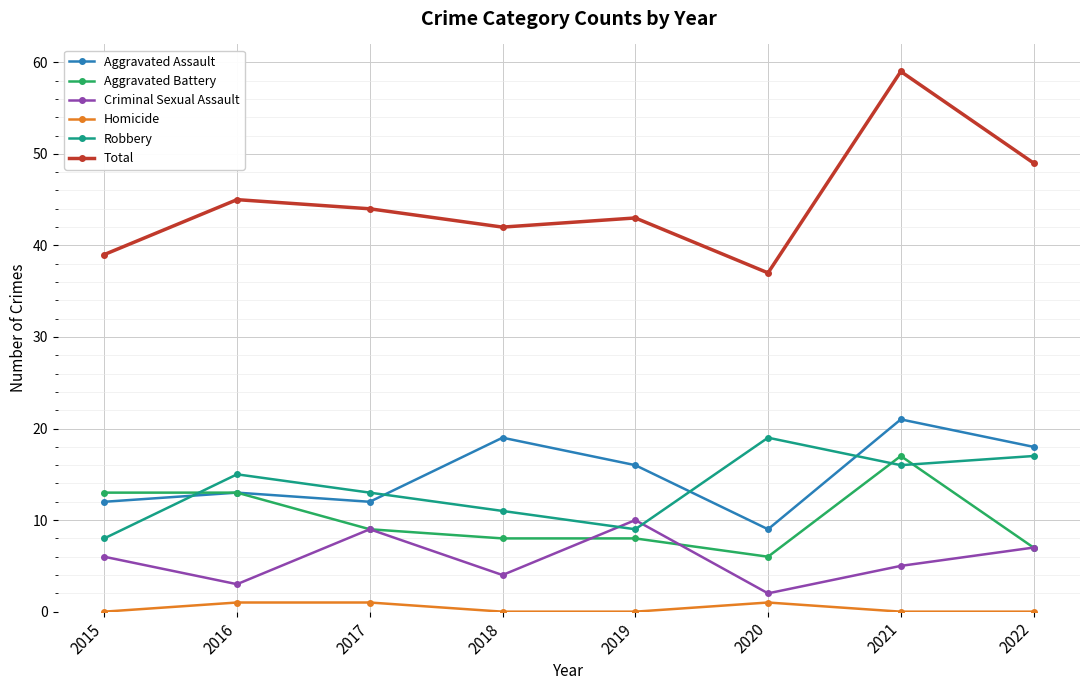

How many interior local peaks does the Robbery series have?

2